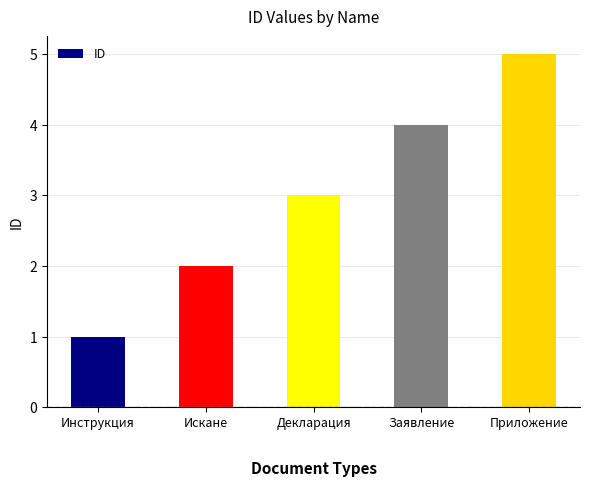

What is the label of the 4th bar from the left?

Заявление